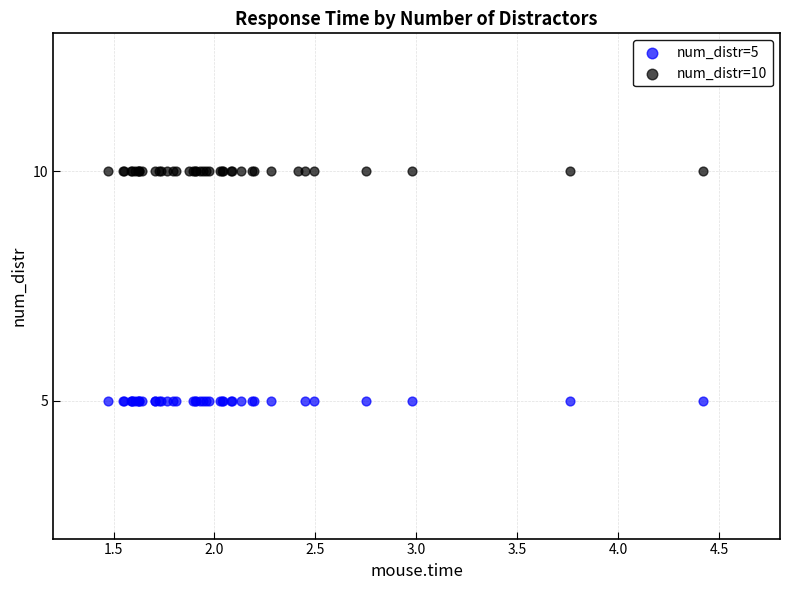

Which series contains the highest Y value?

num_distr=10